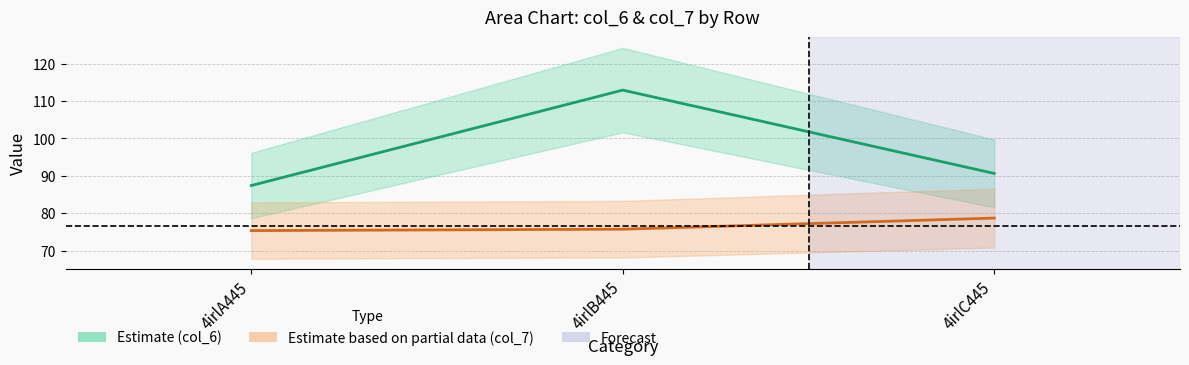

True or false: col_6 has a value of 112.9 at 4irlB445.

True